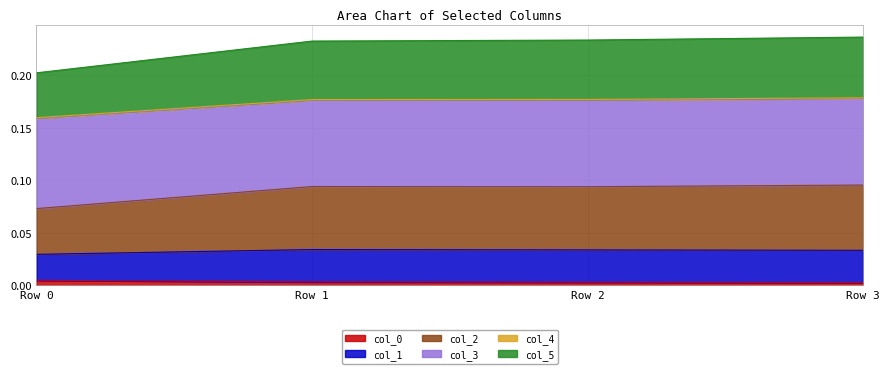

Where is the first local maximum for col_3?

Row 1